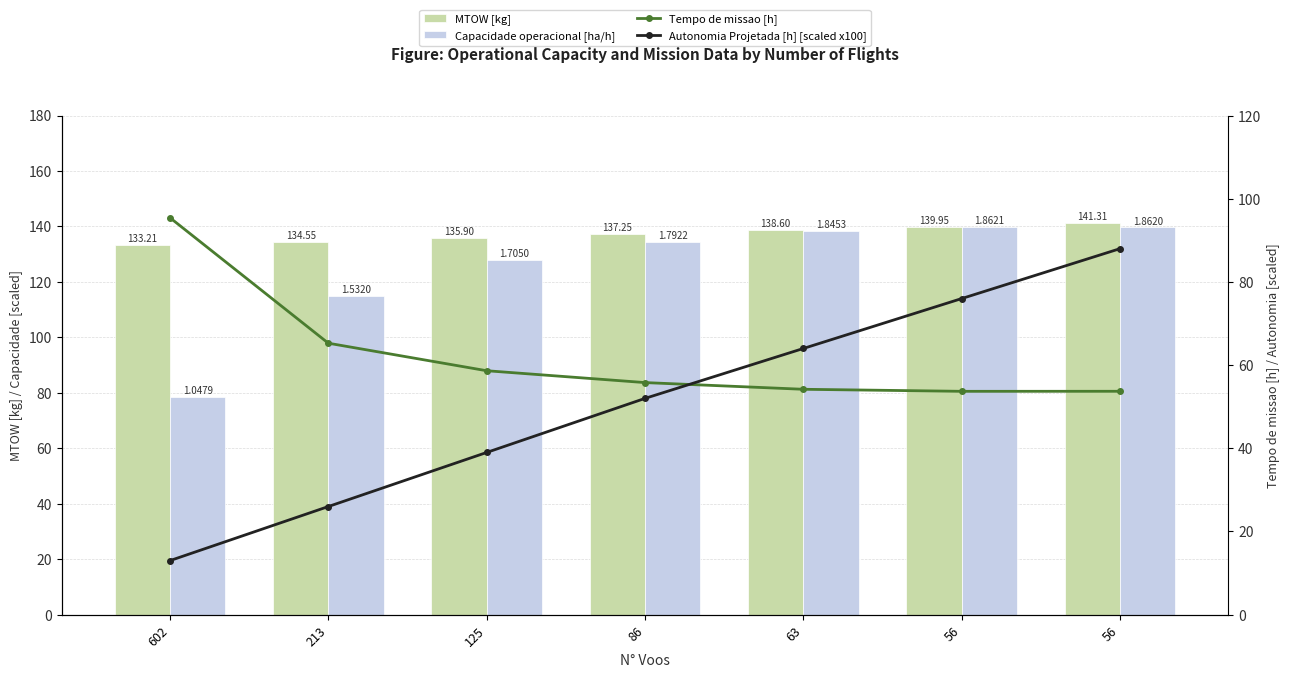

At 86, list the series in order from largest to smallest.

MTOW [kg], Capacidade operacional [ha/h], Tempo de missao [h], Autonomia Projetada [h] [scaled x100]